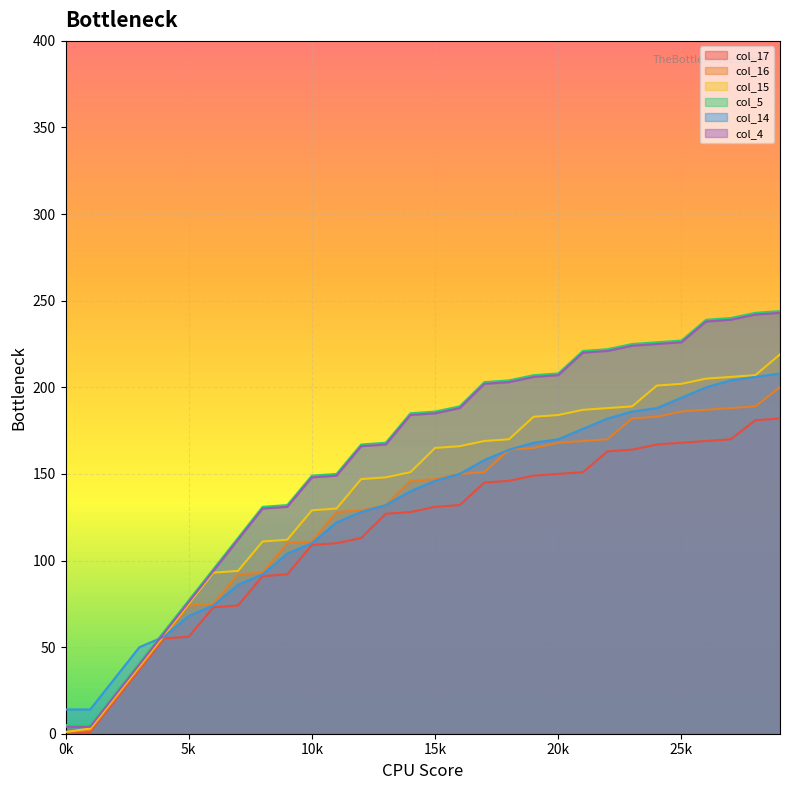

Which category has the highest value across all series?

29